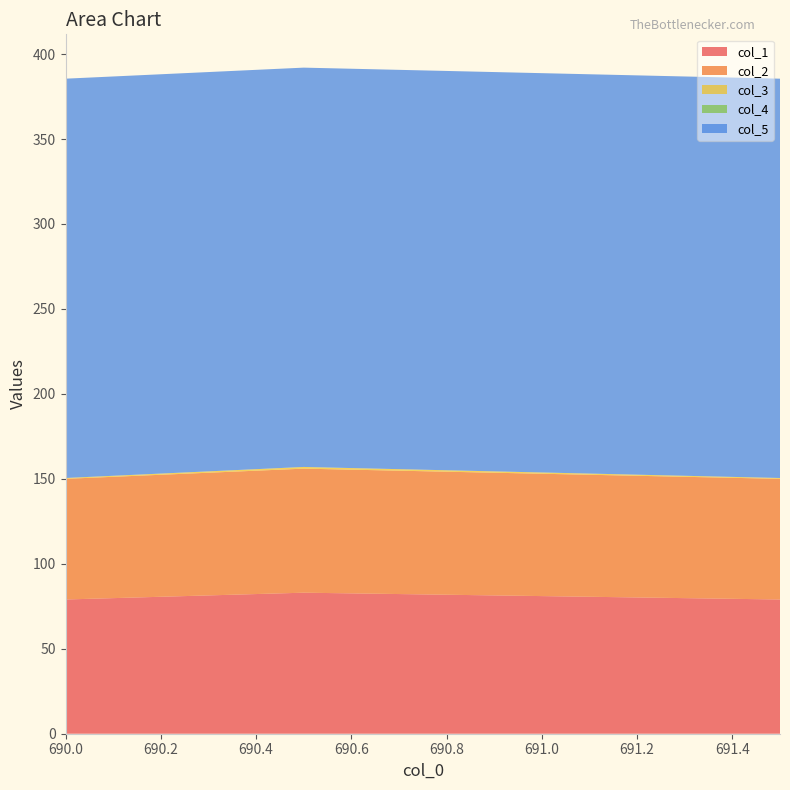

Reading left to right, list all the values displayed in this chart.

col_1: 79.0	83.0	79.0
col_2: 71.0	73.0	71.0
col_3: 0.5	1.0	0.5
col_4: 0.0	0.0	0.0
col_5: 235.0	235.0	235.0